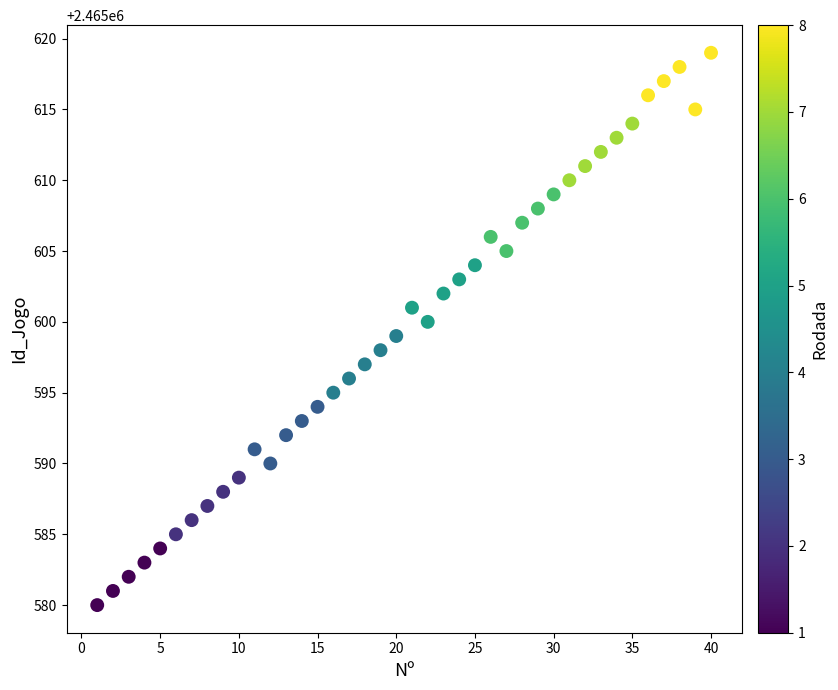

What is the range of Y values (max minus min)?

39